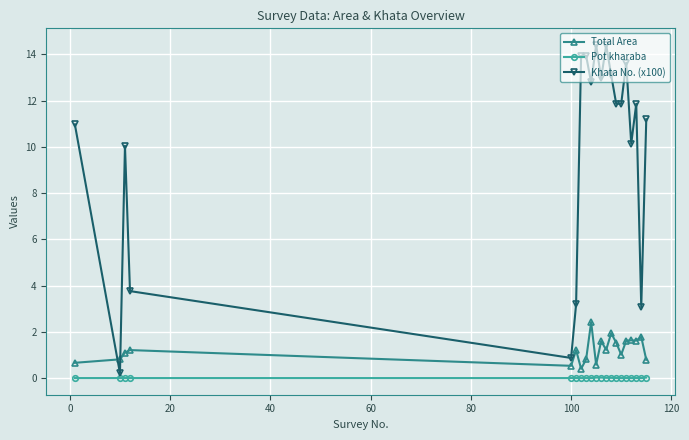

At how many categories does at least one series exceed 4?

15